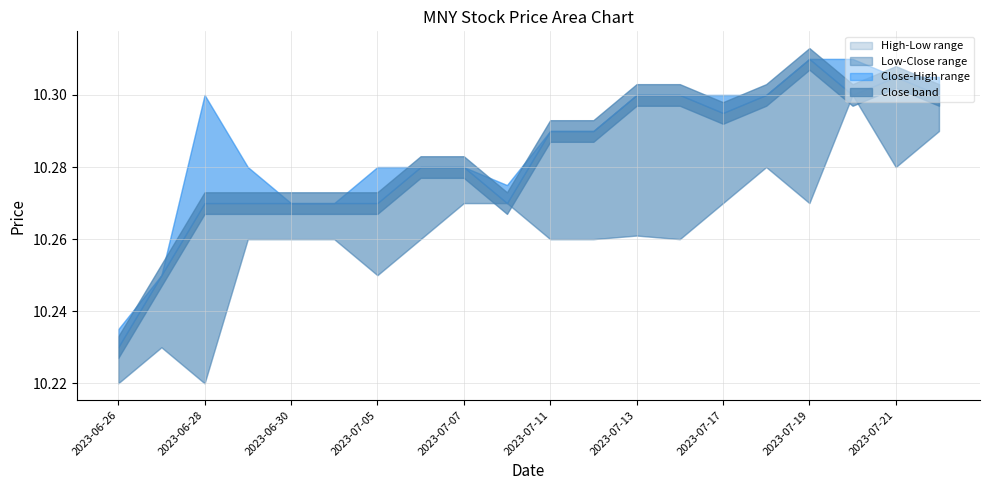

List the series in order of their overall mean, lowest first.

Low, Close, High